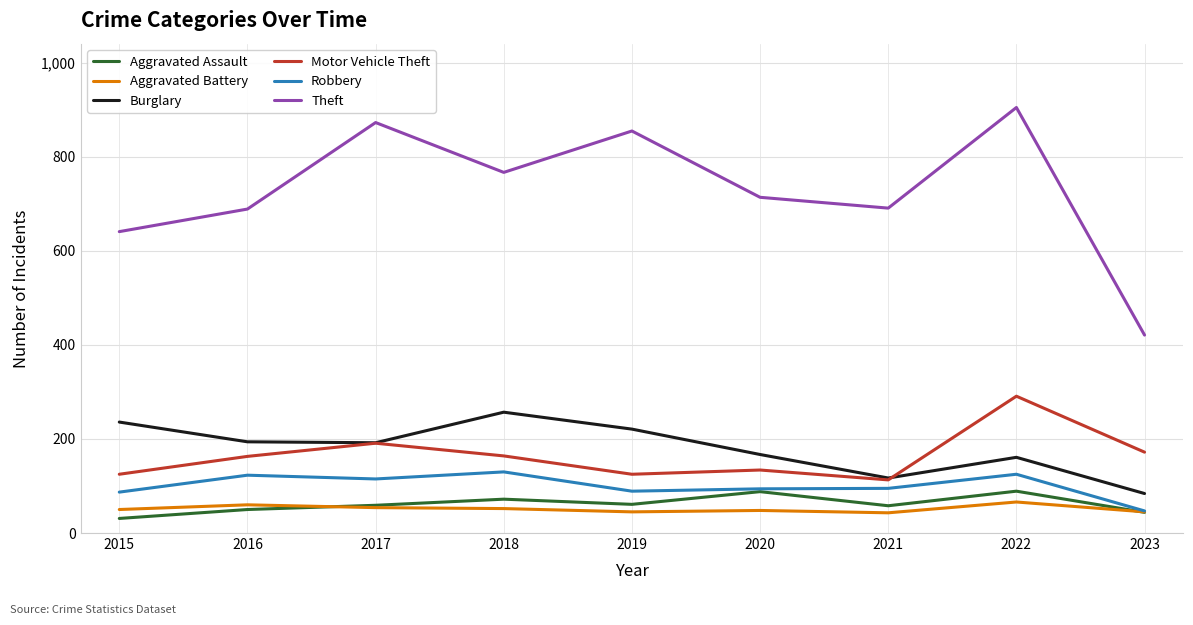

True or false: Robbery has a value of 47 at 2023.

True